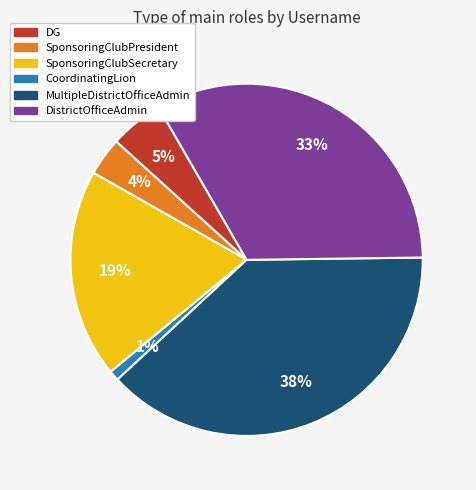

Is there any slice that represents more than half of the pie?

No